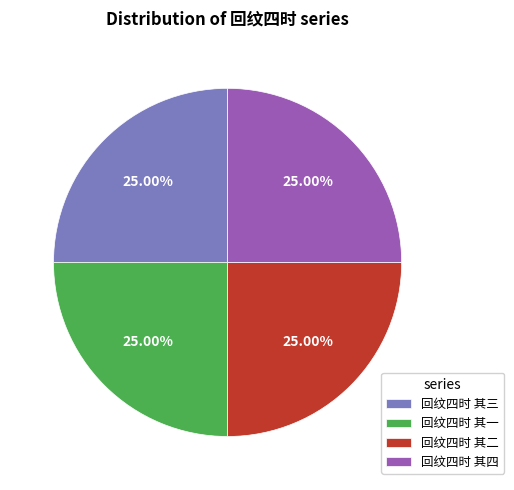

What percentage do 回纹四时 其一 and 回纹四时 其四 together represent?

50.0%